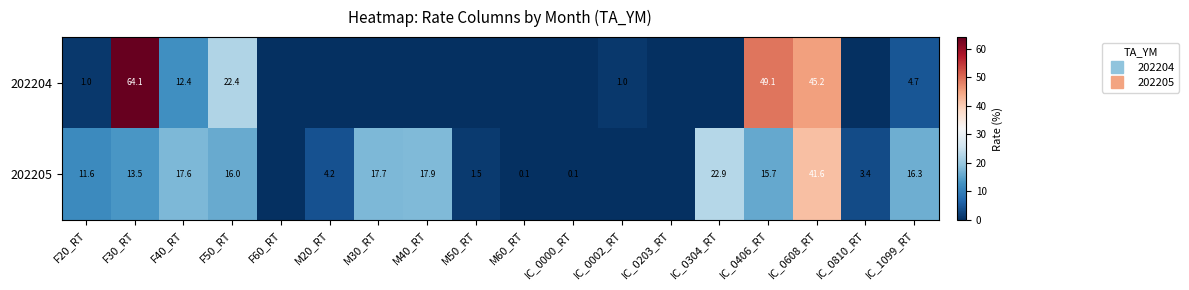

At how many categories does at least one series exceed 36?

3